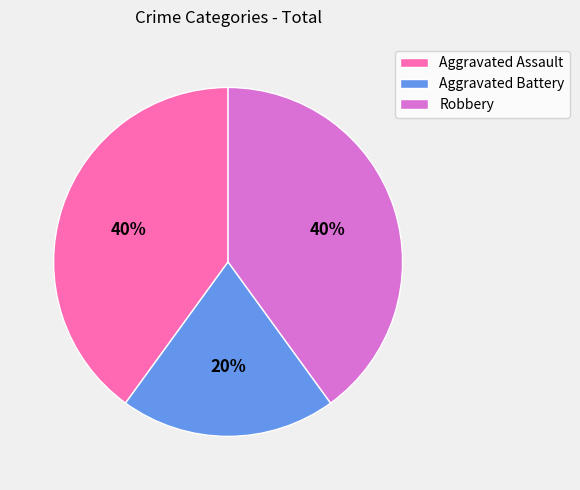

To the nearest percent, what is the difference between the largest and smallest slice percentages?

20%